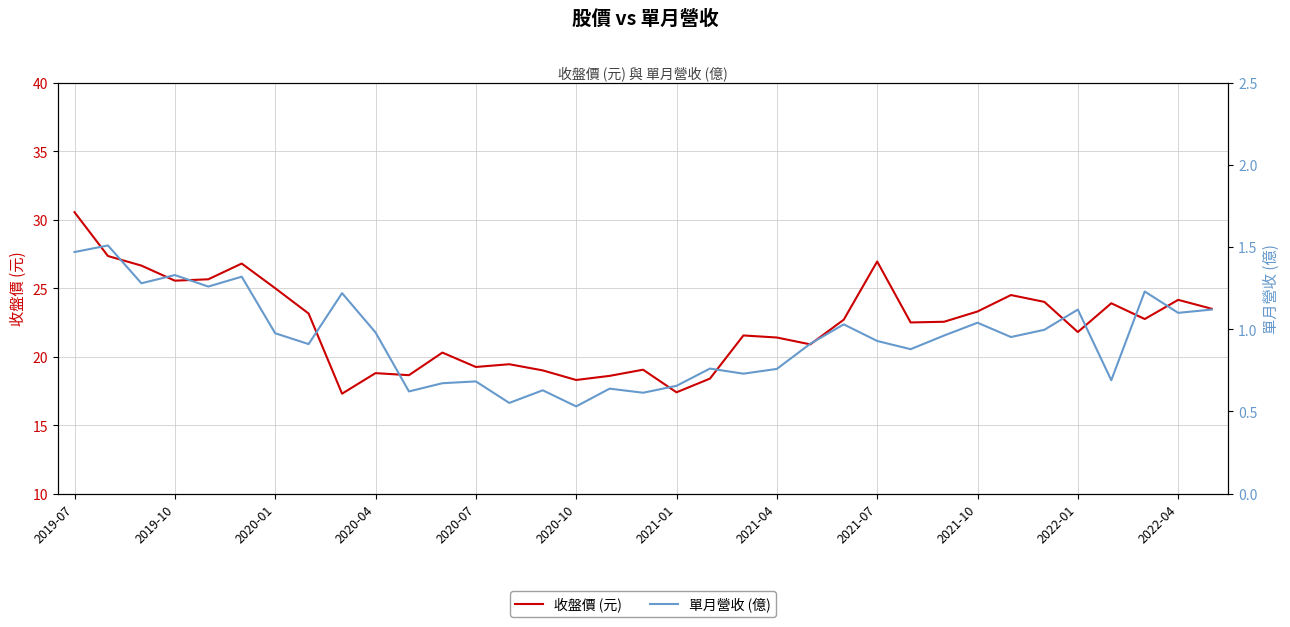

What is the value of the 收盤價 (元) point at the 13th from the left?

19.2